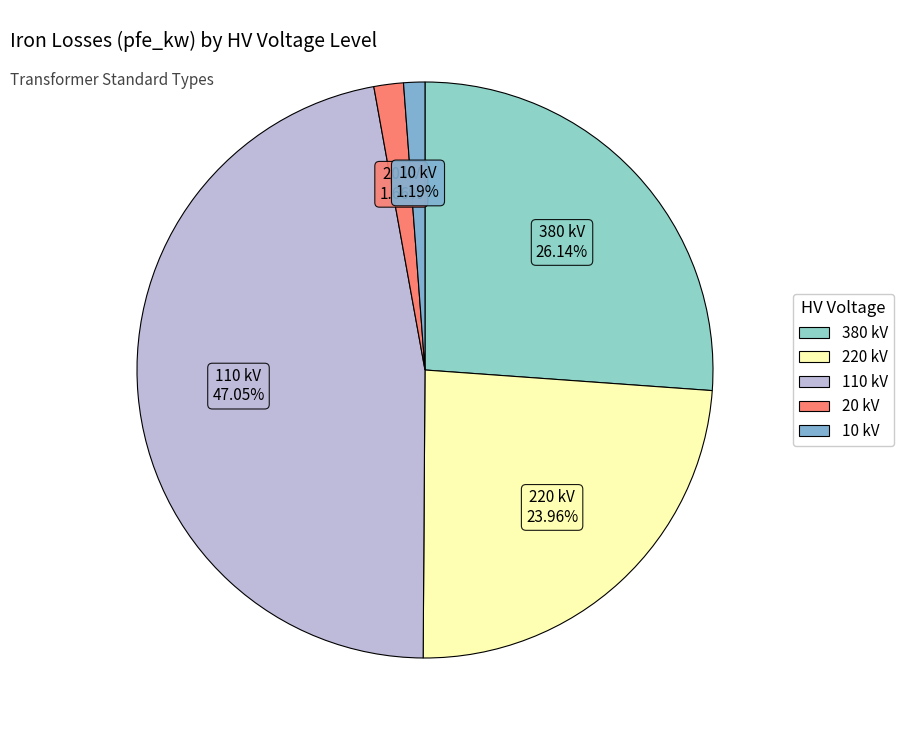

Does any single category account for the majority?

No